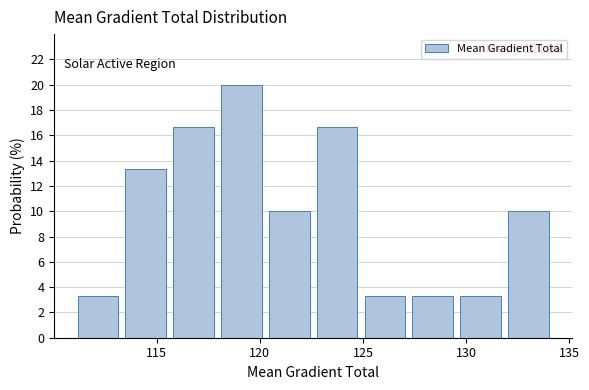

Over which range of the x-axis is the bar tallest?

118.0 to 120.5